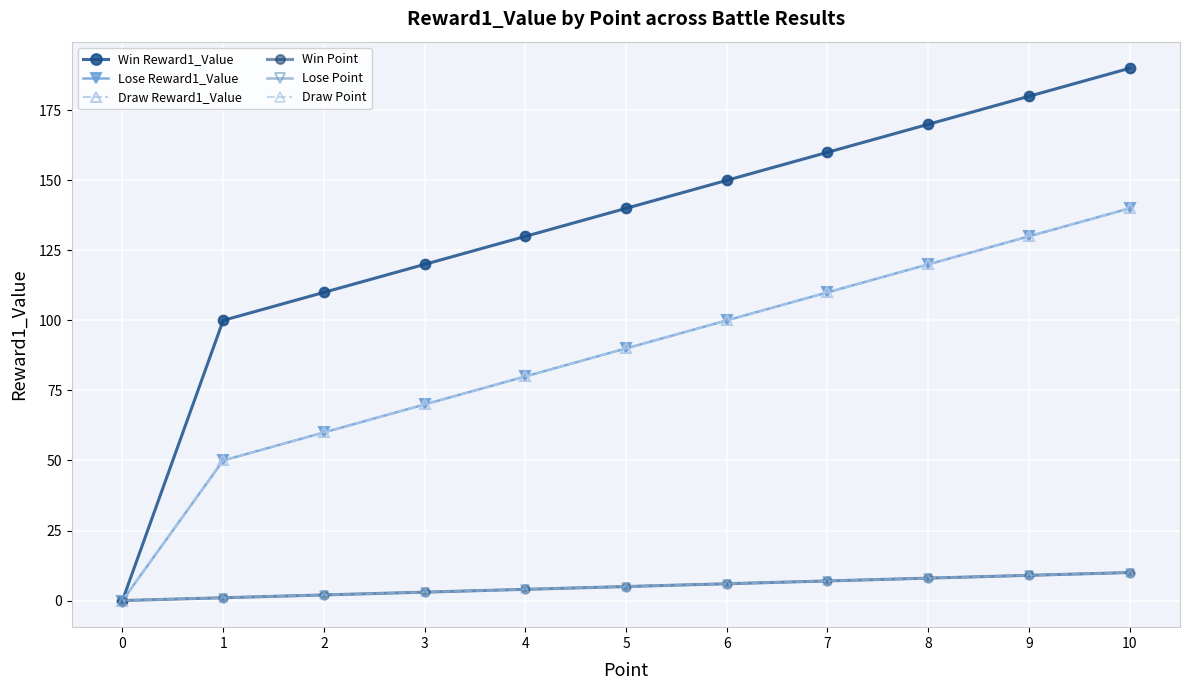

Does the chart have visible grid lines?

Yes